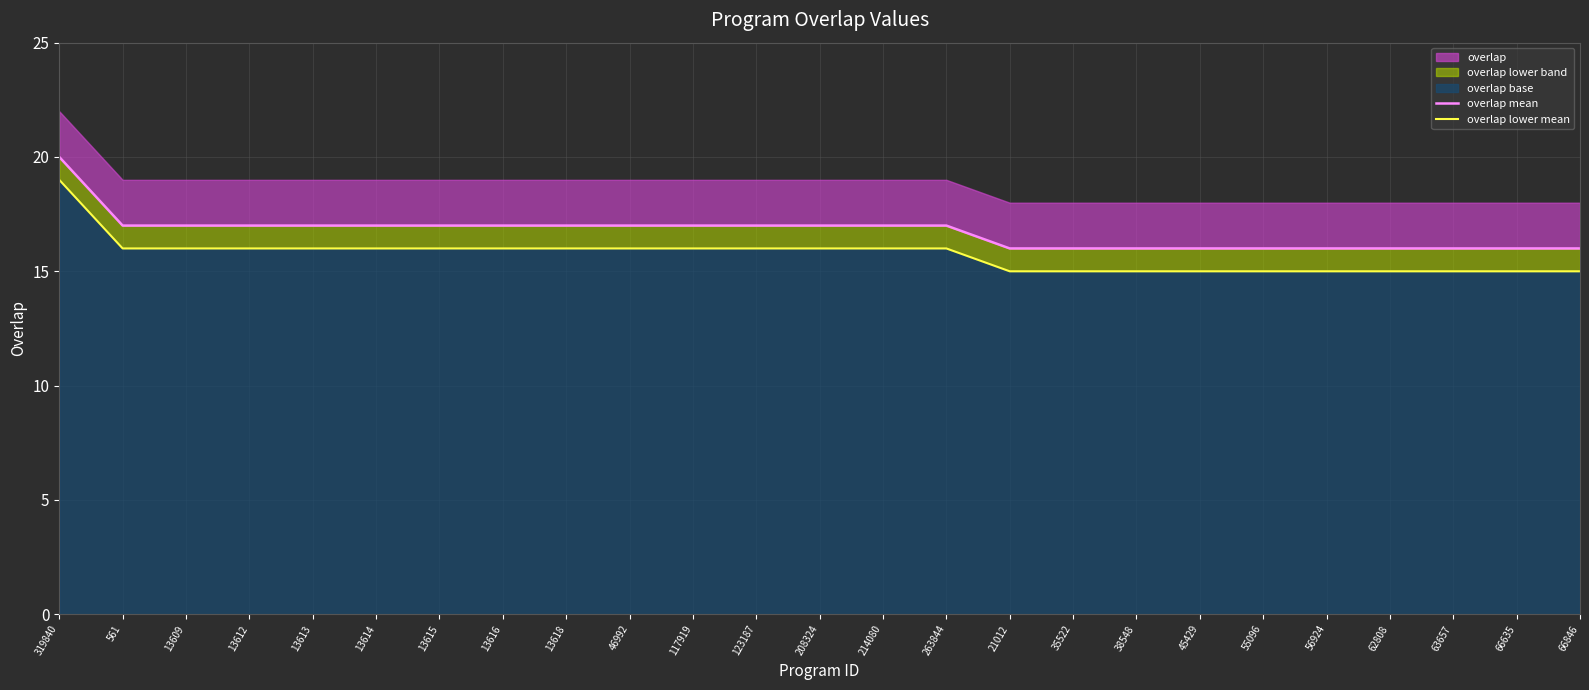

Reading left to right, transcribe all the data shown in this chart.

overlap mean: 319840=20	561=17	13609=17	13612=17	13613=17	13614=17	13615=17	13616=17	13618=17	46992=17	117919=17	123187=17	208324=17	214080=17	263844=17	21012=16	35522=16	38548=16	45429=16	55096=16	56924=16	62808=16	63657=16	66635=16	66846=16
overlap lower mean: 319840=19	561=16	13609=16	13612=16	13613=16	13614=16	13615=16	13616=16	13618=16	46992=16	117919=16	123187=16	208324=16	214080=16	263844=16	21012=15	35522=15	38548=15	45429=15	55096=15	56924=15	62808=15	63657=15	66635=15	66846=15